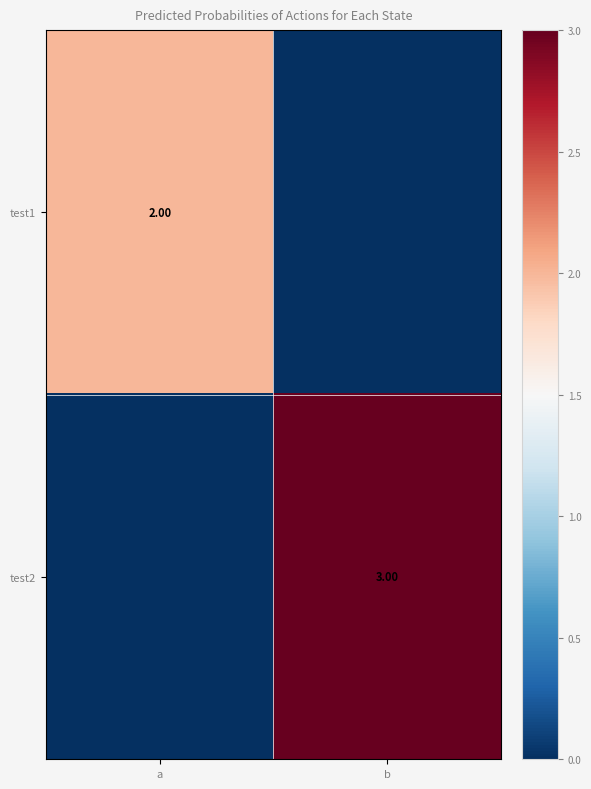

At which category does the chart reach its peak across all series?

b